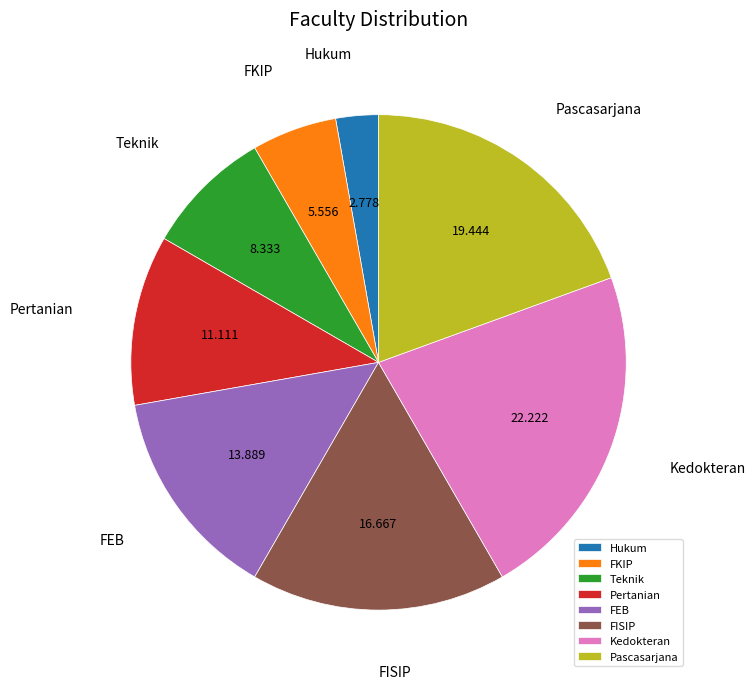

Is there any slice that represents more than half of the pie?

No